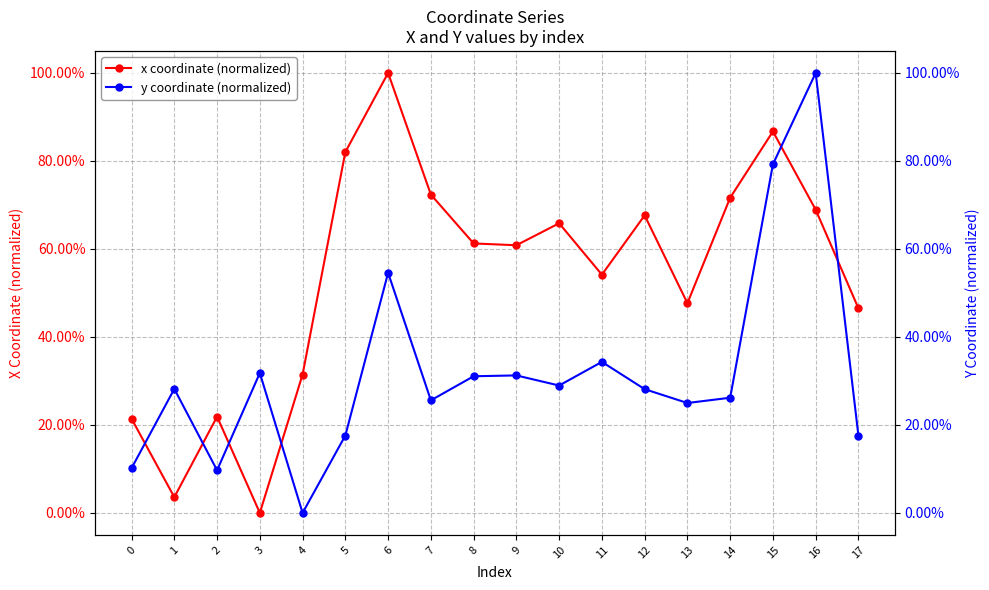

What is the greatest value displayed?

100.0